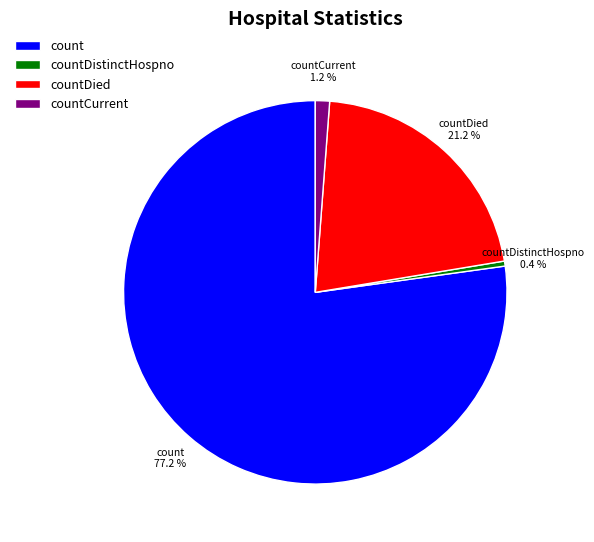

The countDied slice represents 21% of the pie. True or false?

True